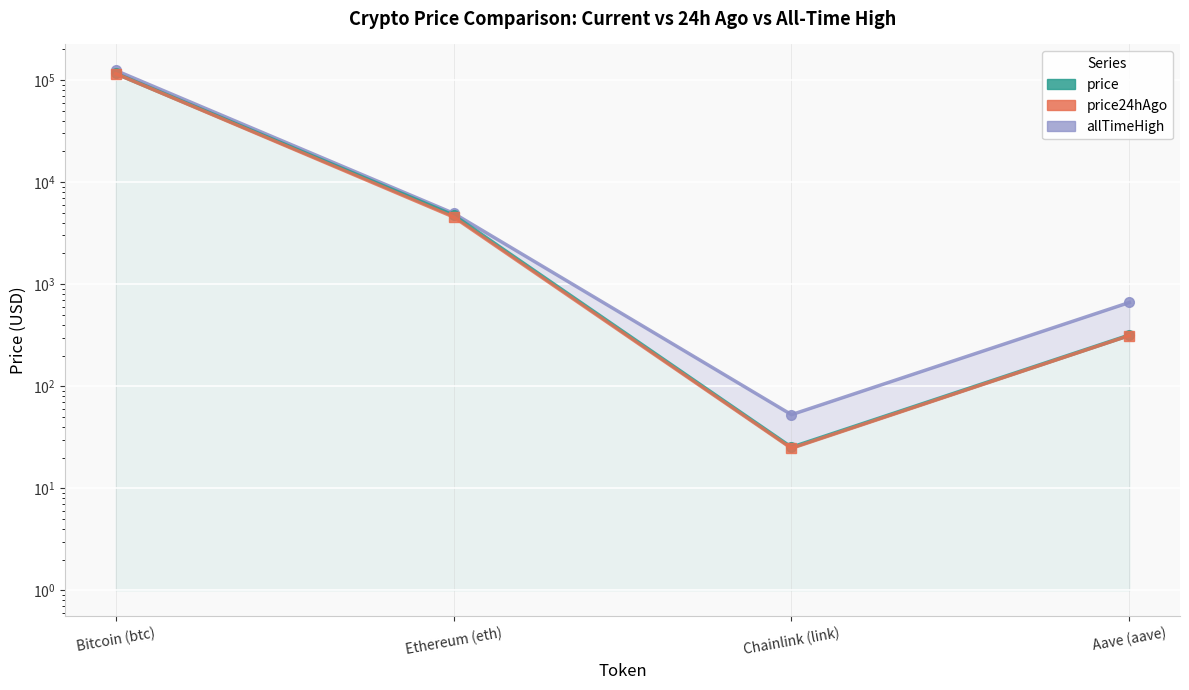

True or false: allTimeHigh and price cross at least once.

False